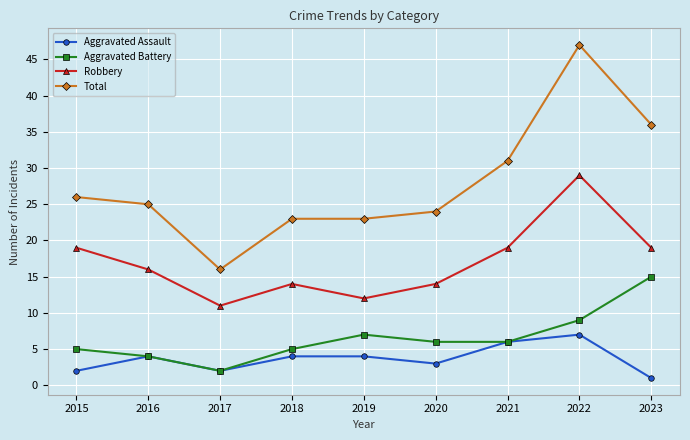

Which series has the largest range (max minus min)?

Total